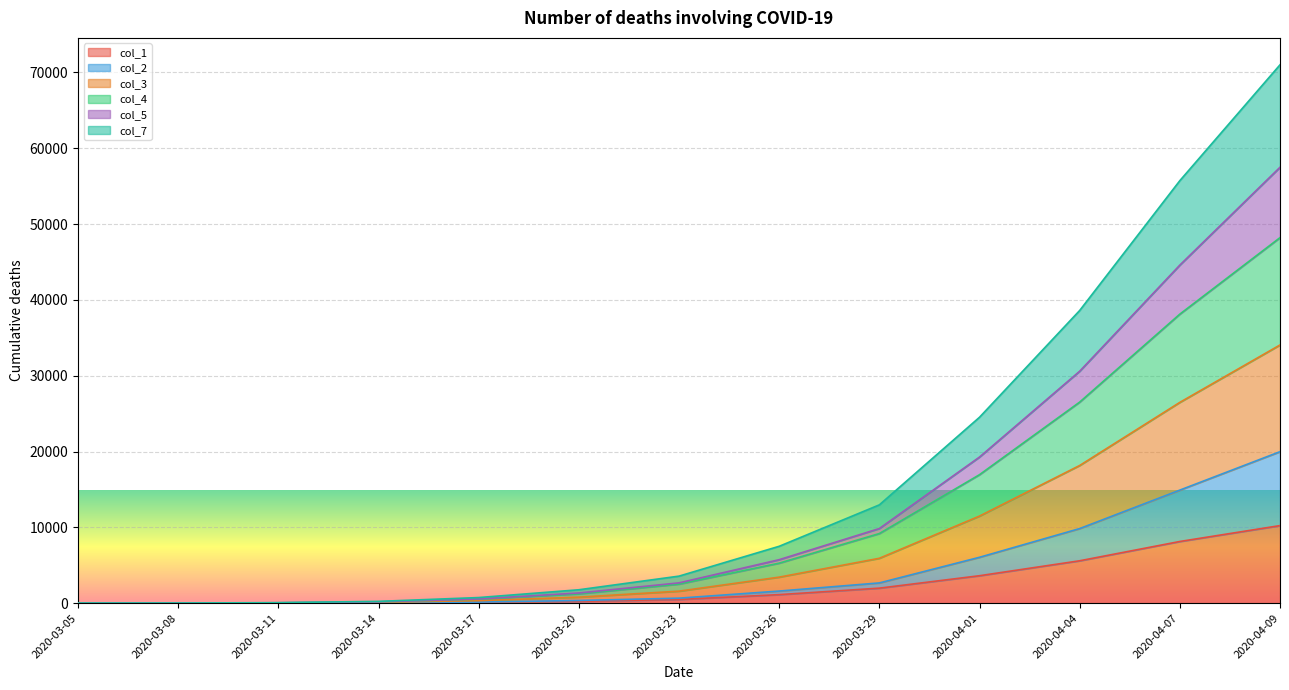

What is the difference between the maximum and minimum values in the col_1 series?

10230